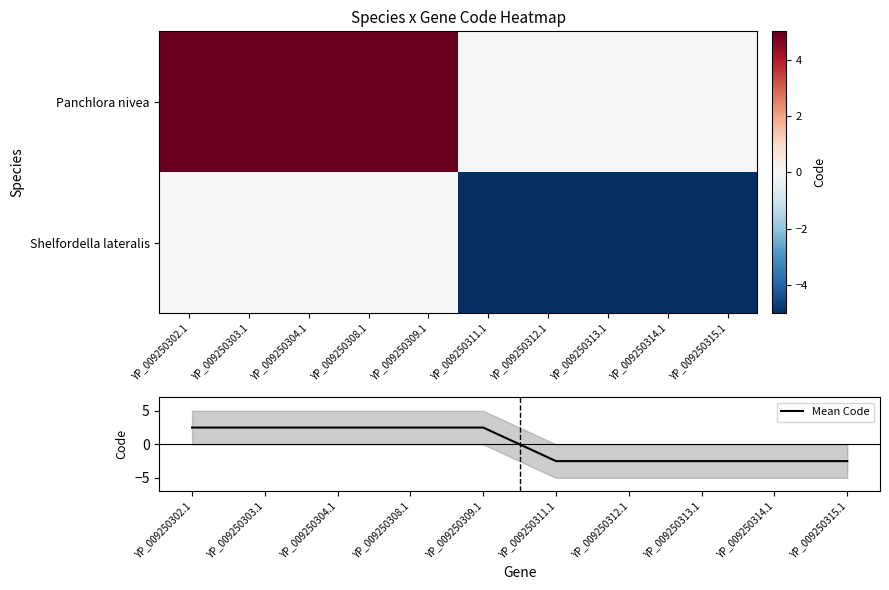

How many values in the Mean Code series exceed 2?

5